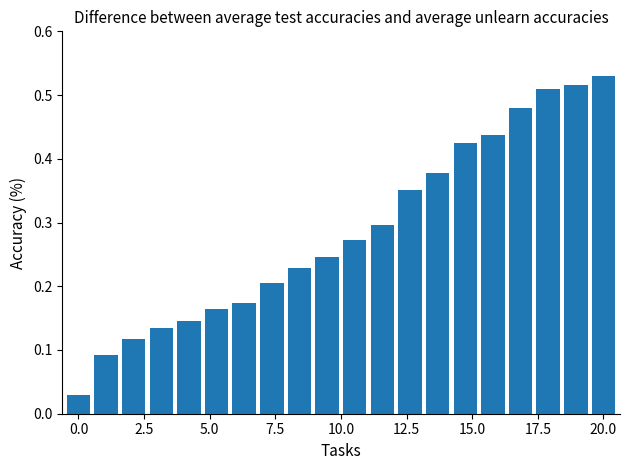

What is the sum of all values?

5.7